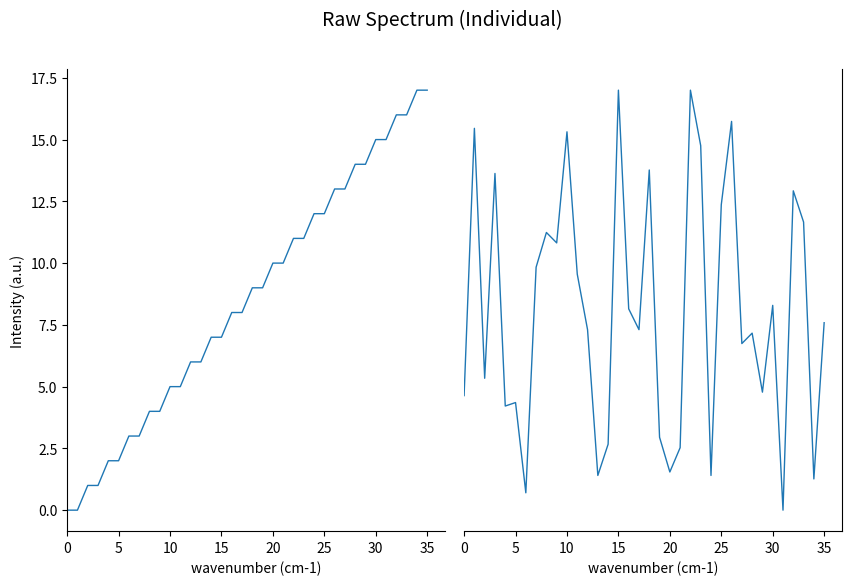

Which series has the largest total across all categories?

destination_state